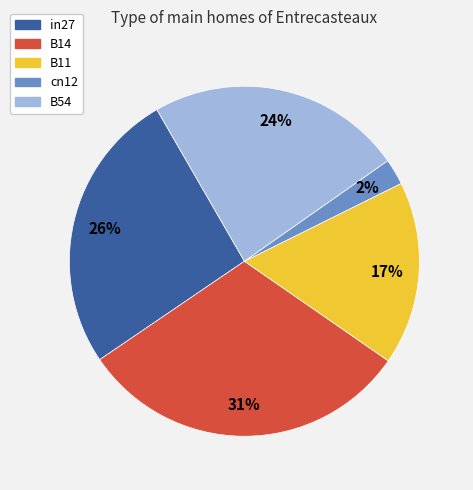

Is there a majority slice in this chart?

No